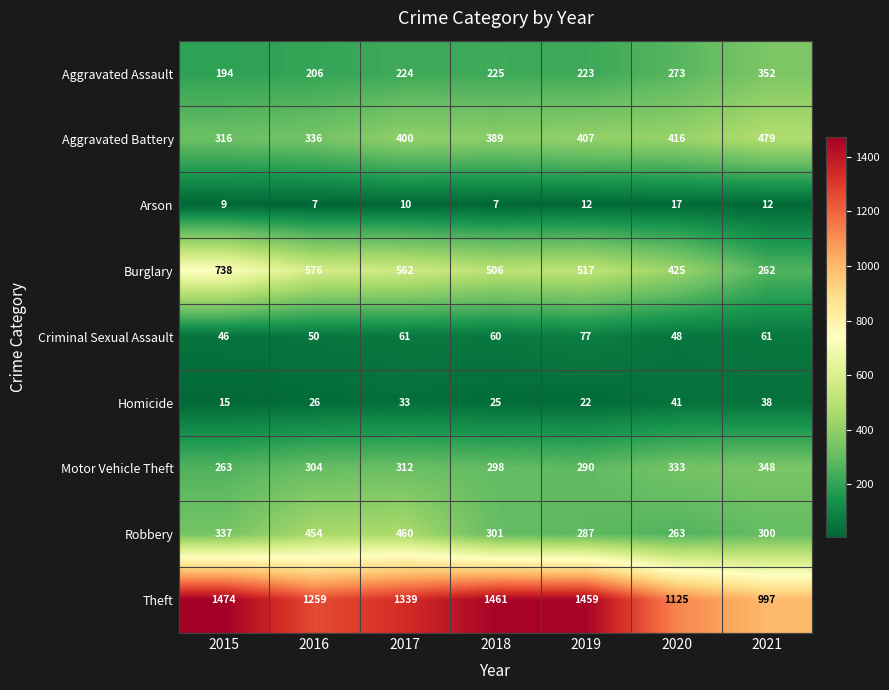

Which series changed the most between 2019 and 2020?

Theft